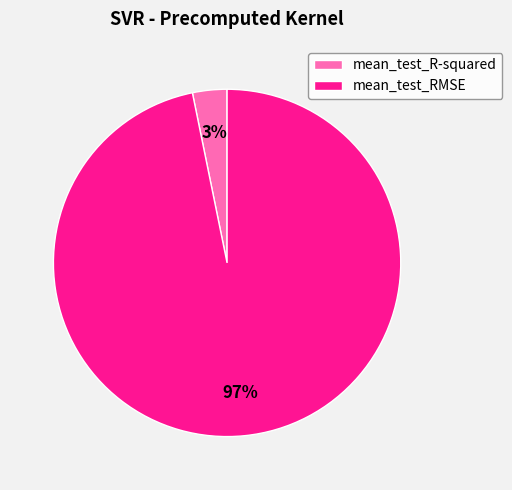

Is the sum of mean_test_R-squared and mean_test_RMSE greater than half?

Yes